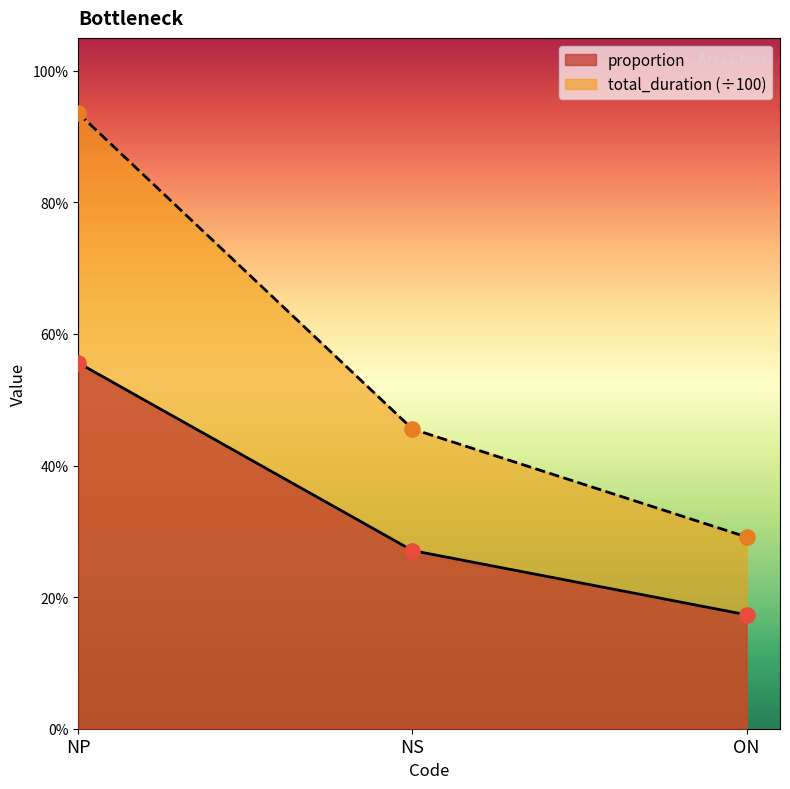

Which series contains the lowest Y value?

proportion